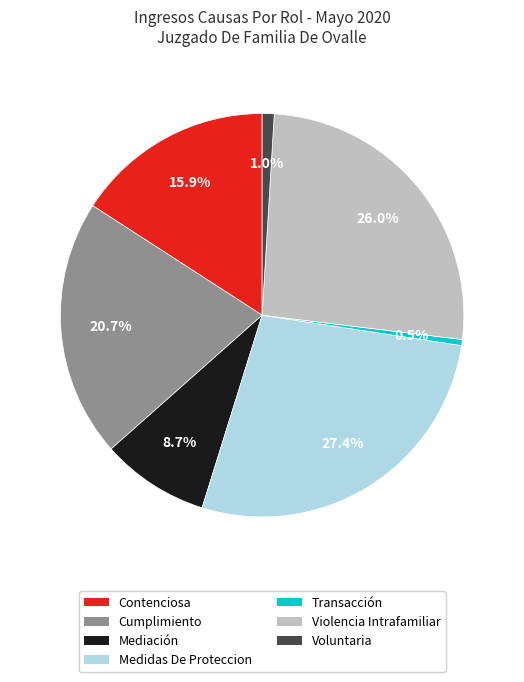

Is there any slice that represents more than half of the pie?

No